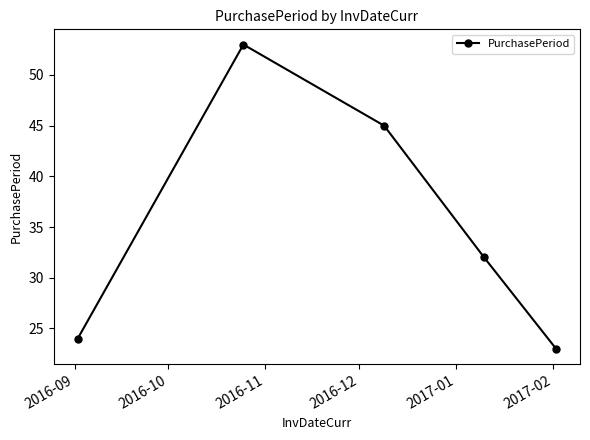

What is the sum of all values?

177